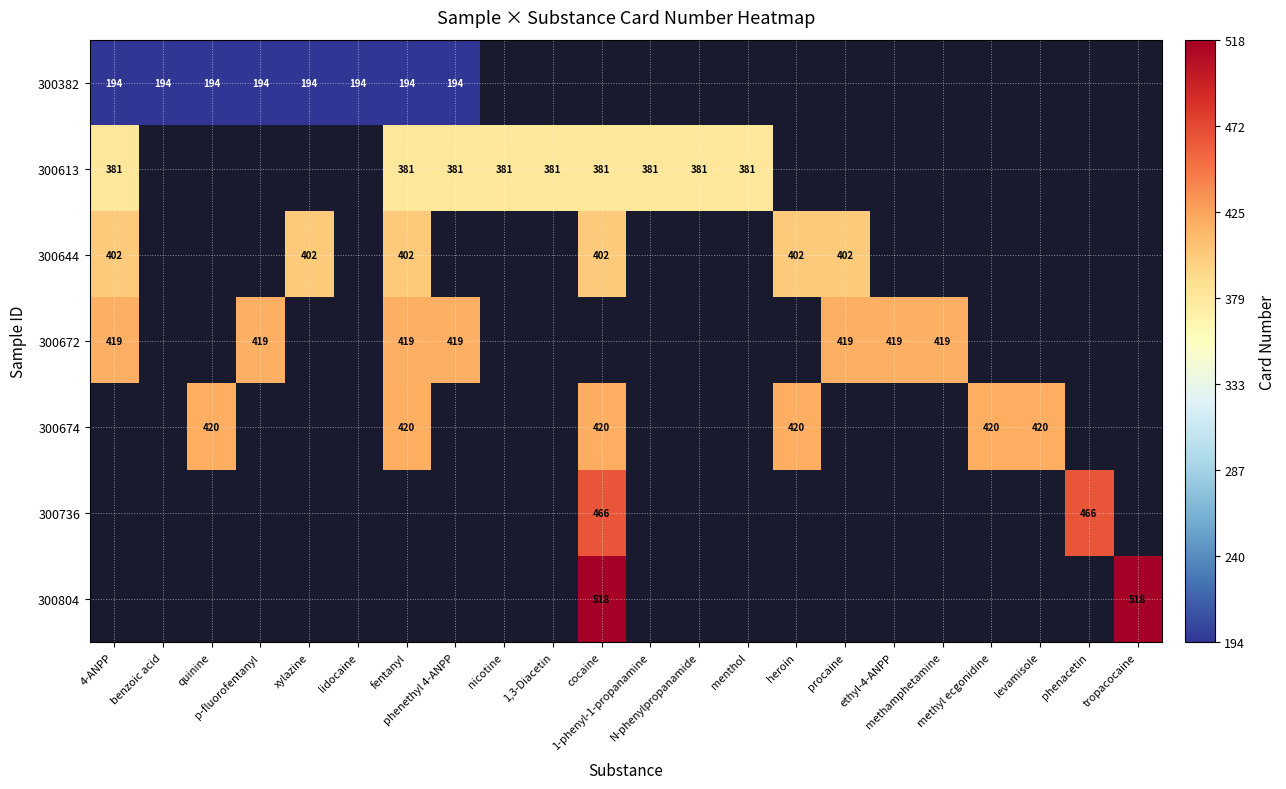

True or false: 300672 has a value of 419.0 at fentanyl.

True